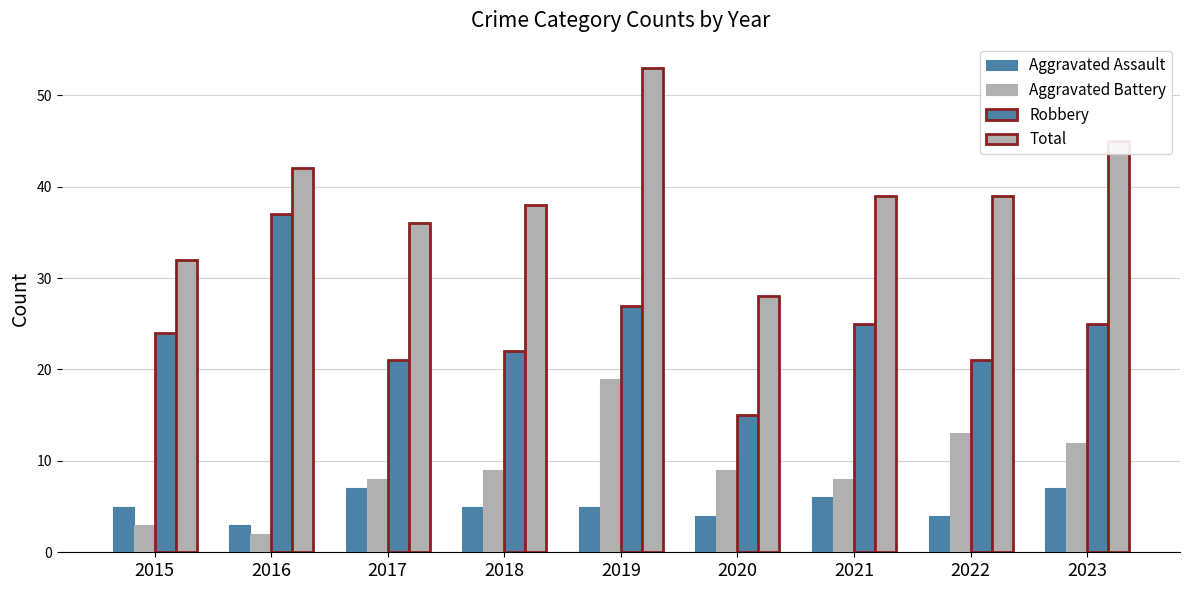

How many data points does each series have?

9